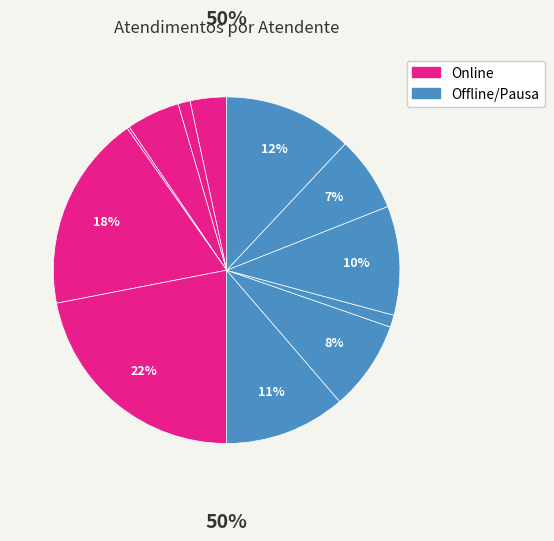

What is the largest slice in the pie chart?

Luana Cristine Sa dos Santos